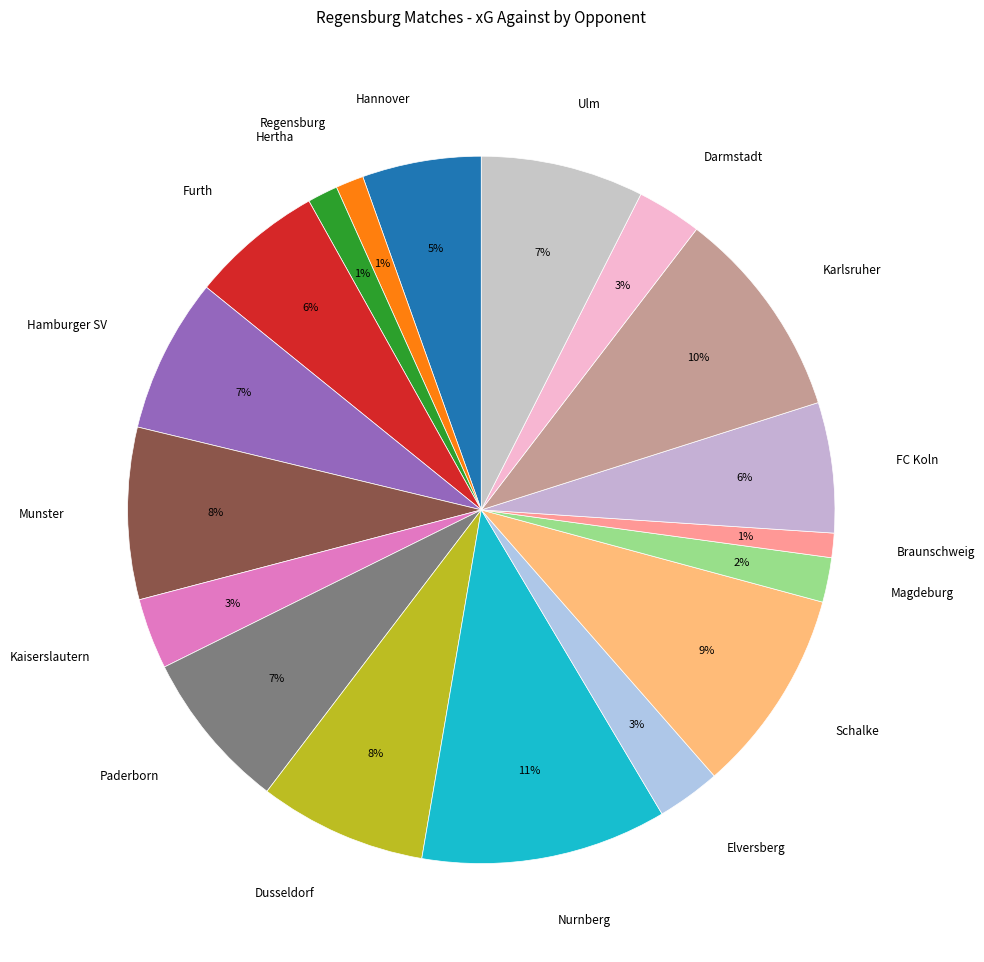

How many slices are in this pie chart?

18